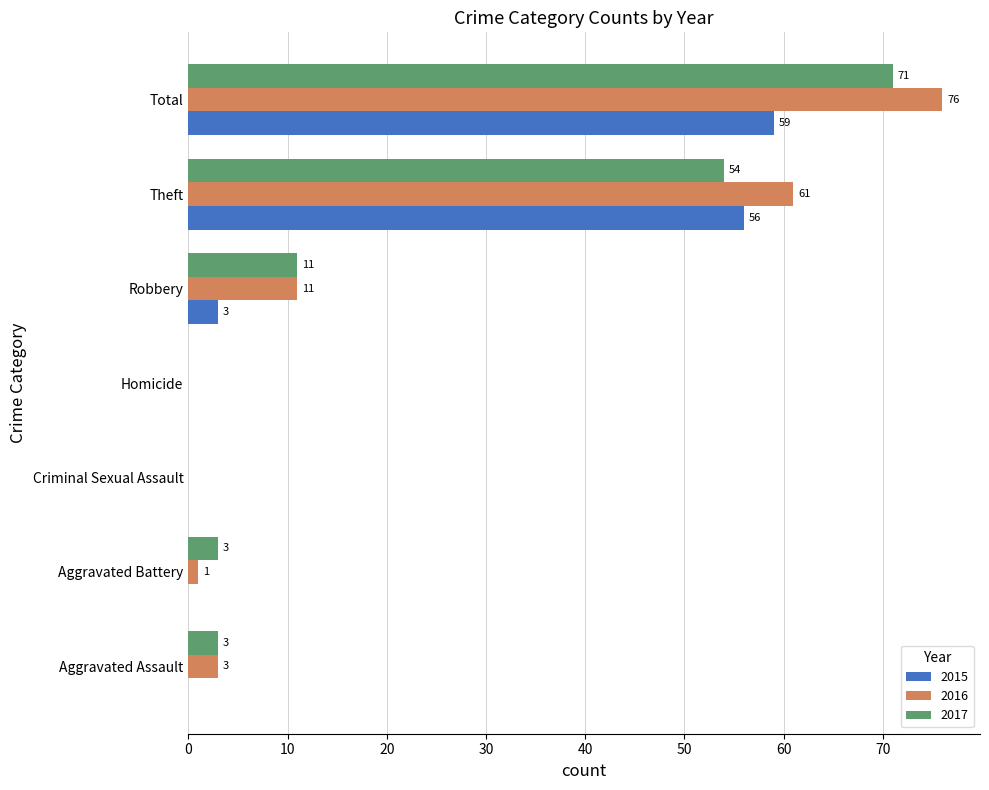

At which category is the sum across all series the highest?

Total